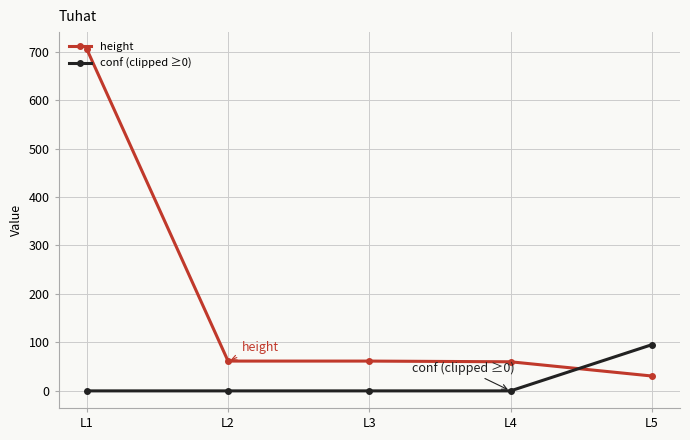

True or false: conf (clipped ≥0) has more than 1 points higher than both neighbors.

False